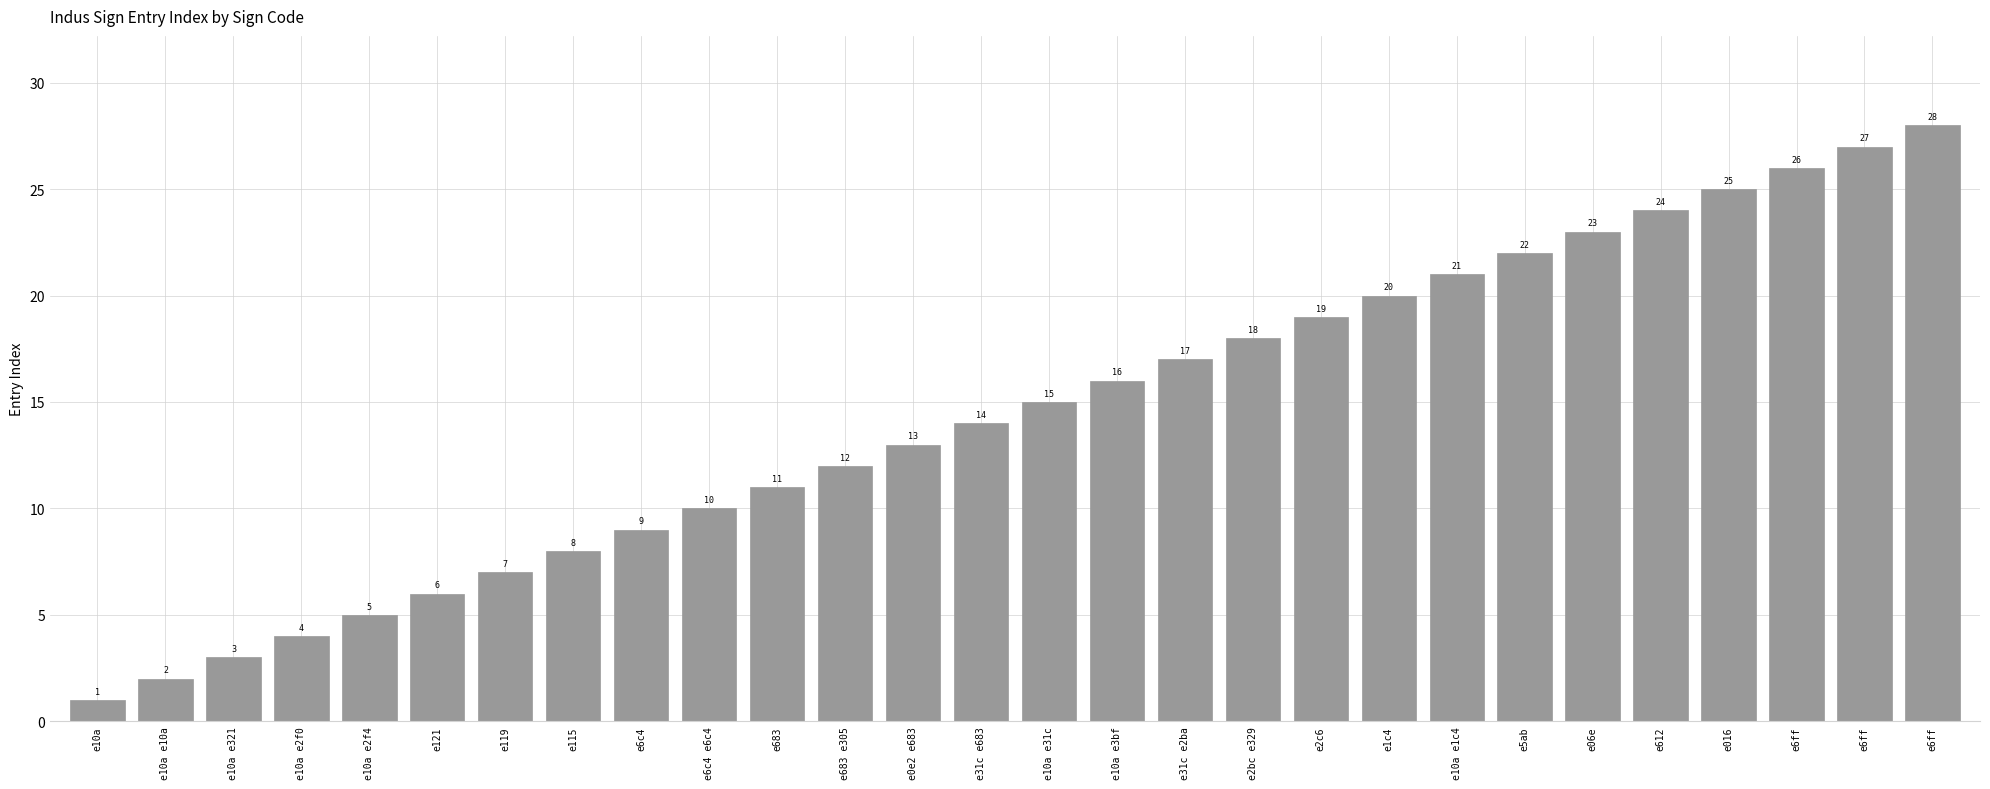

How many bars are there in total?

28